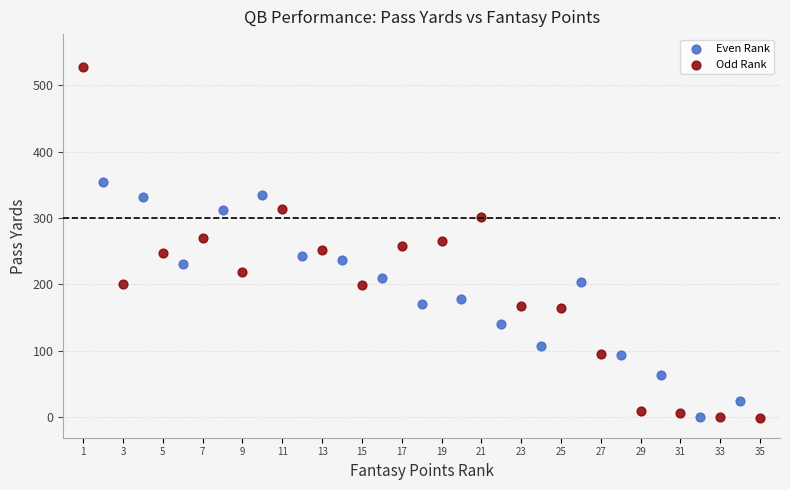

Which series has the largest Y range (max minus min)?

Odd Rank